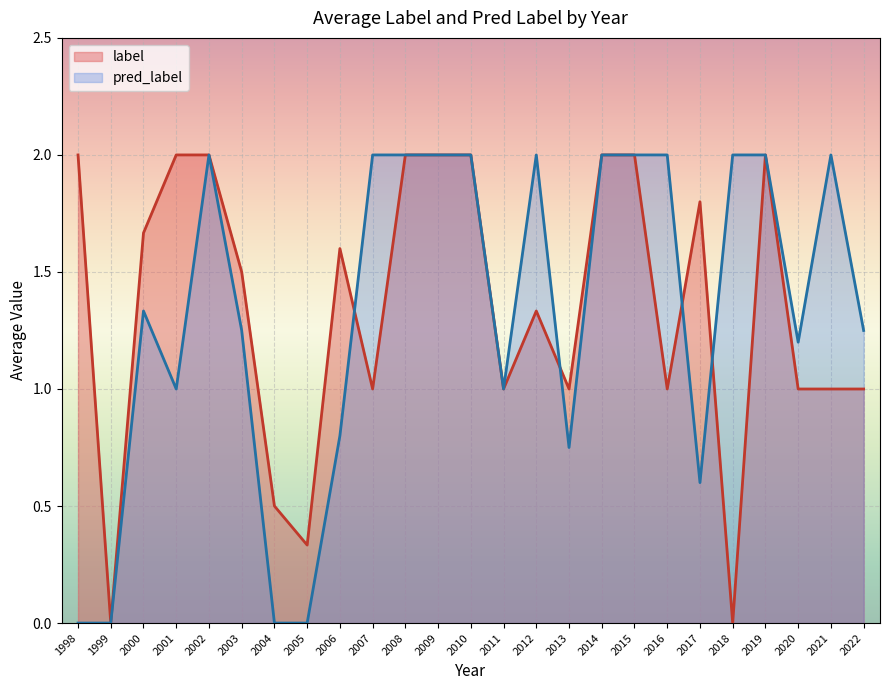

How many distinct data groups are displayed?

2